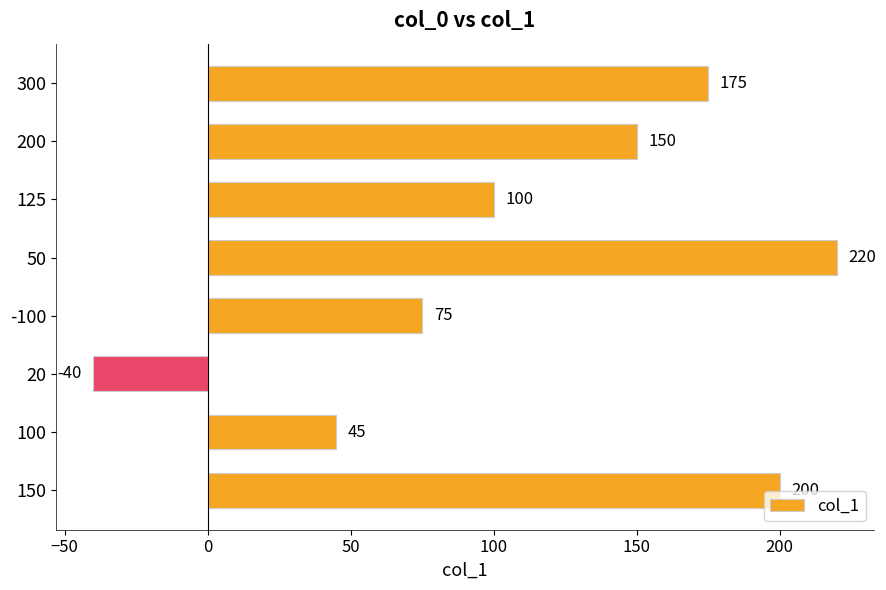

How many data points are less than 150?

4